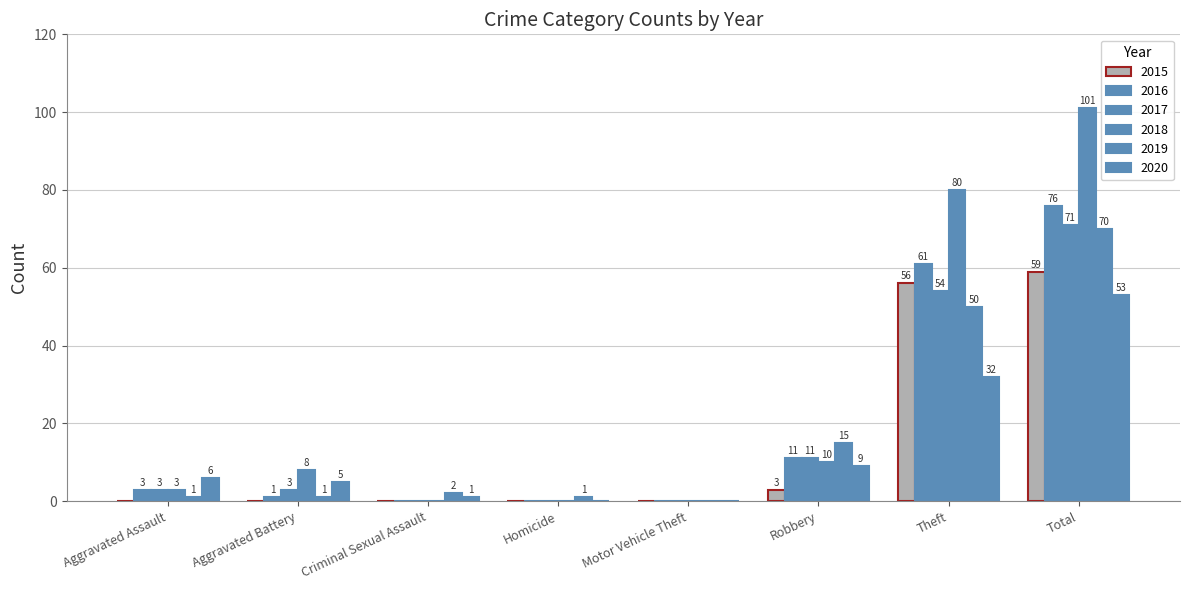

The value of 2019 at Criminal Sexual Assault is 1. True or false?

False